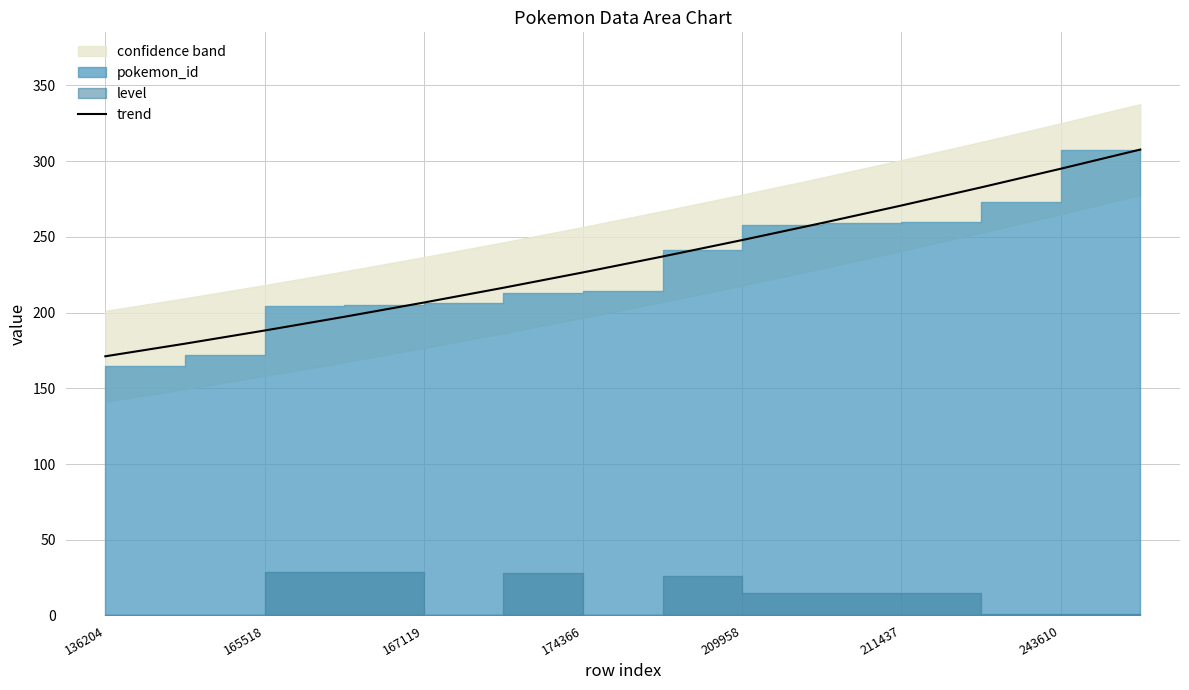

What is the approximate value at 11?

282.6